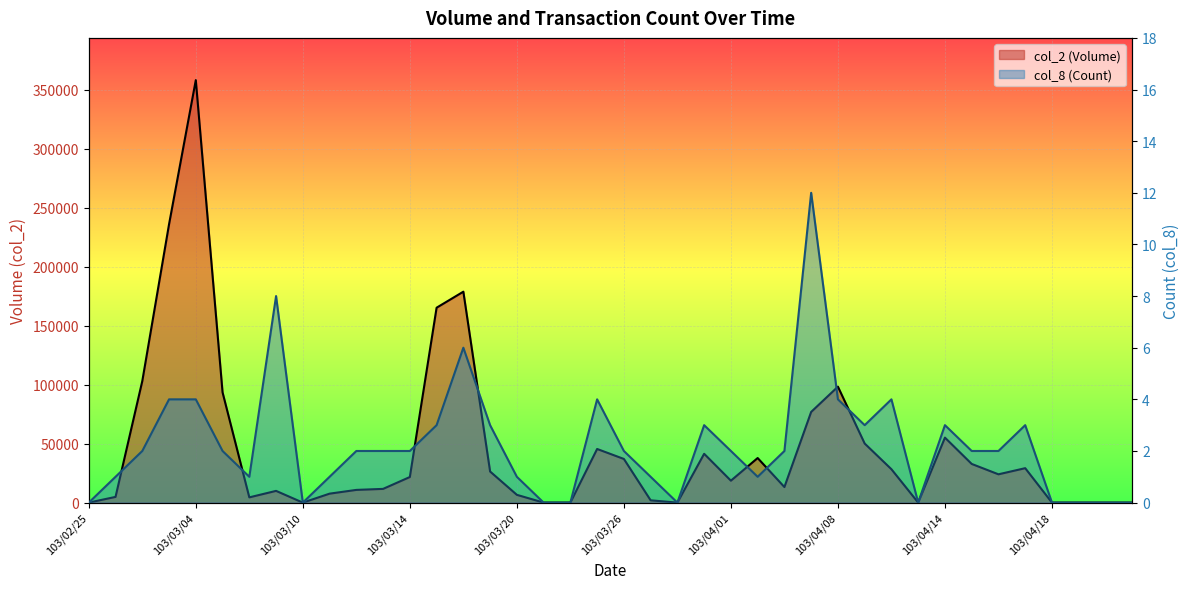

Rank the categories by col_2 (Volume) value from lowest to highest.

103/02/25, 103/03/10, 103/03/21, 103/03/24, 103/03/28, 103/04/11, 103/04/18, 103/04/21, 103/04/22, 103/04/23, 103/03/27, 103/03/06, 103/02/26, 103/03/20, 103/03/11, 103/03/07, 103/03/12, 103/03/13, 103/04/03, 103/04/01, 103/03/14, 103/04/16, 103/03/19, 103/04/10, 103/04/17, 103/04/15, 103/03/26, 103/04/02, 103/03/31, 103/03/25, 103/04/09, 103/04/14, 103/04/07, 103/03/05, 103/04/08, 103/02/27, 103/03/17, 103/03/18, 103/03/03, 103/03/04